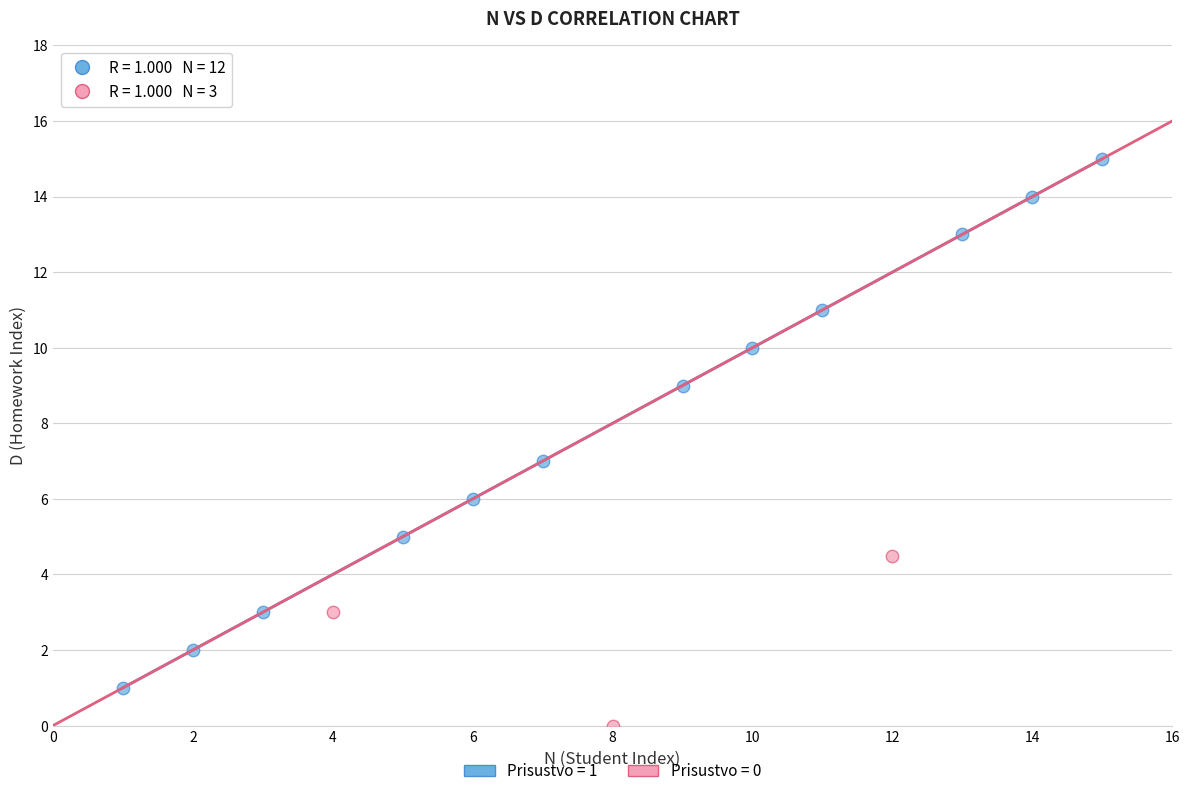

Which series reaches the minimum Y coordinate?

Prisustvo = 0